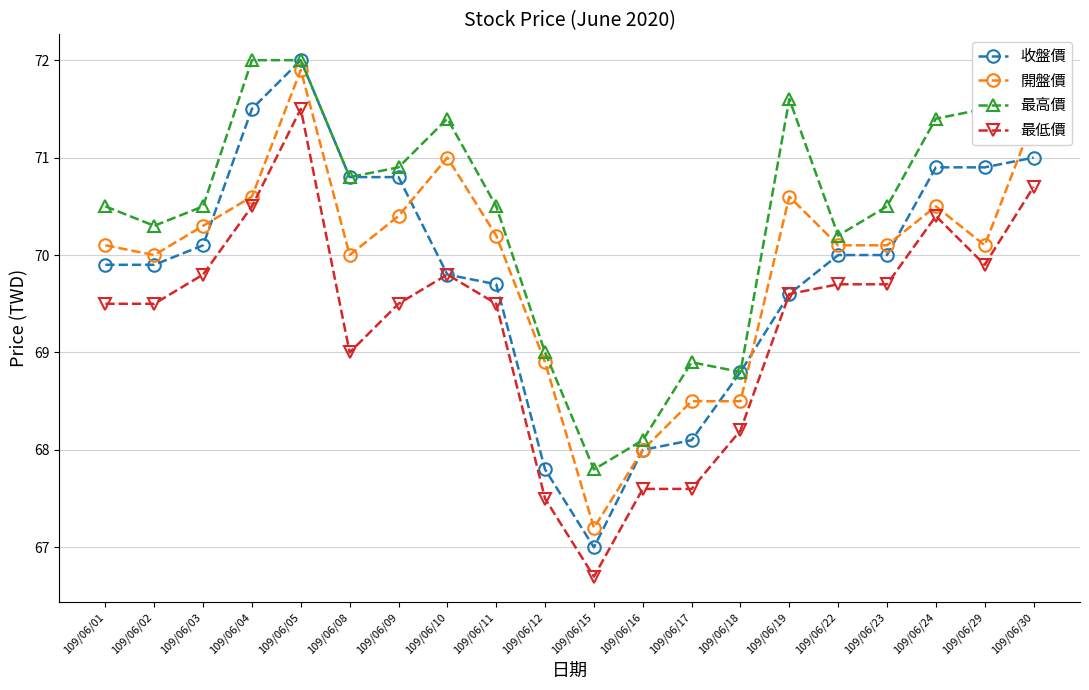

What is the difference between the highest and lowest values at 109/06/12?

1.5